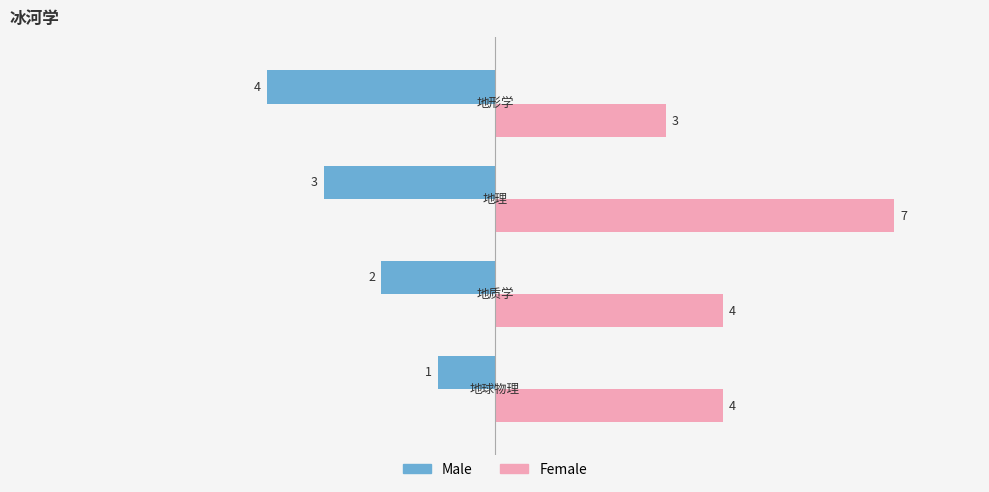

What is the difference between the maximum and minimum values in the Male series?

3